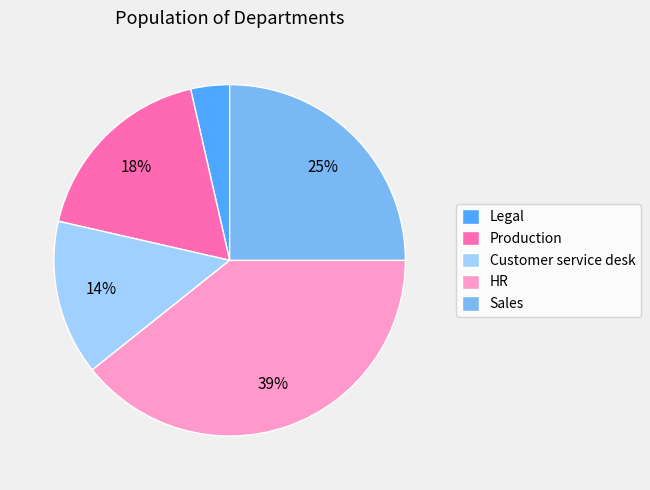

True or false: HR accounts for 39% of the total.

True